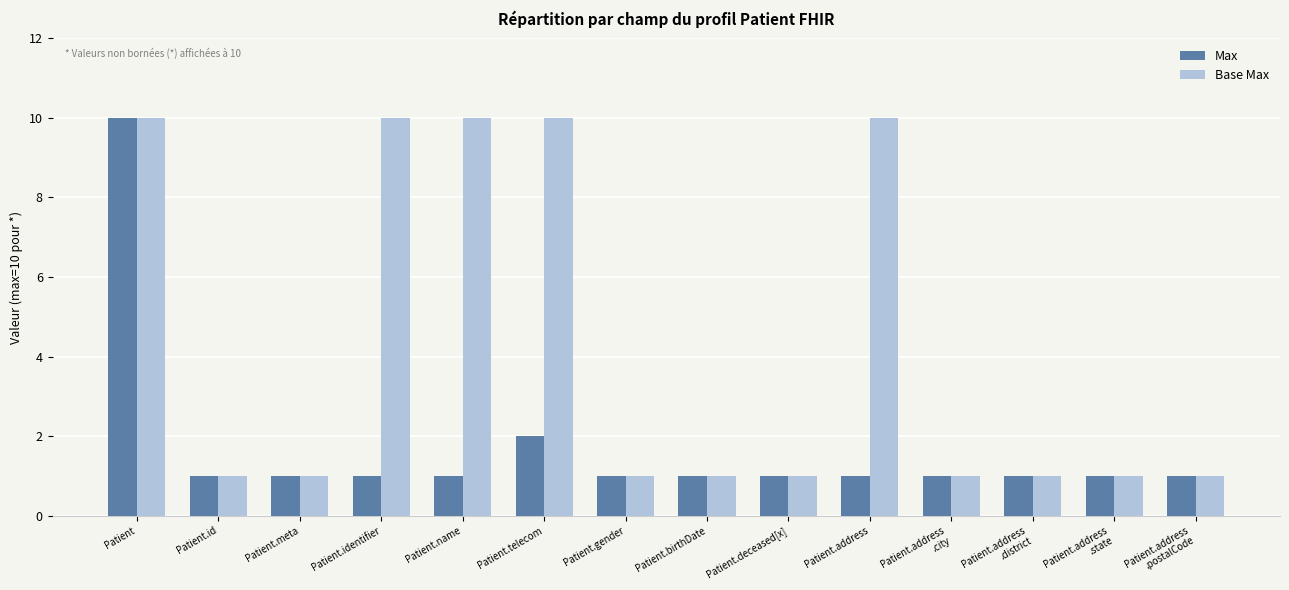

What position from the left is Patient.telecom?

6